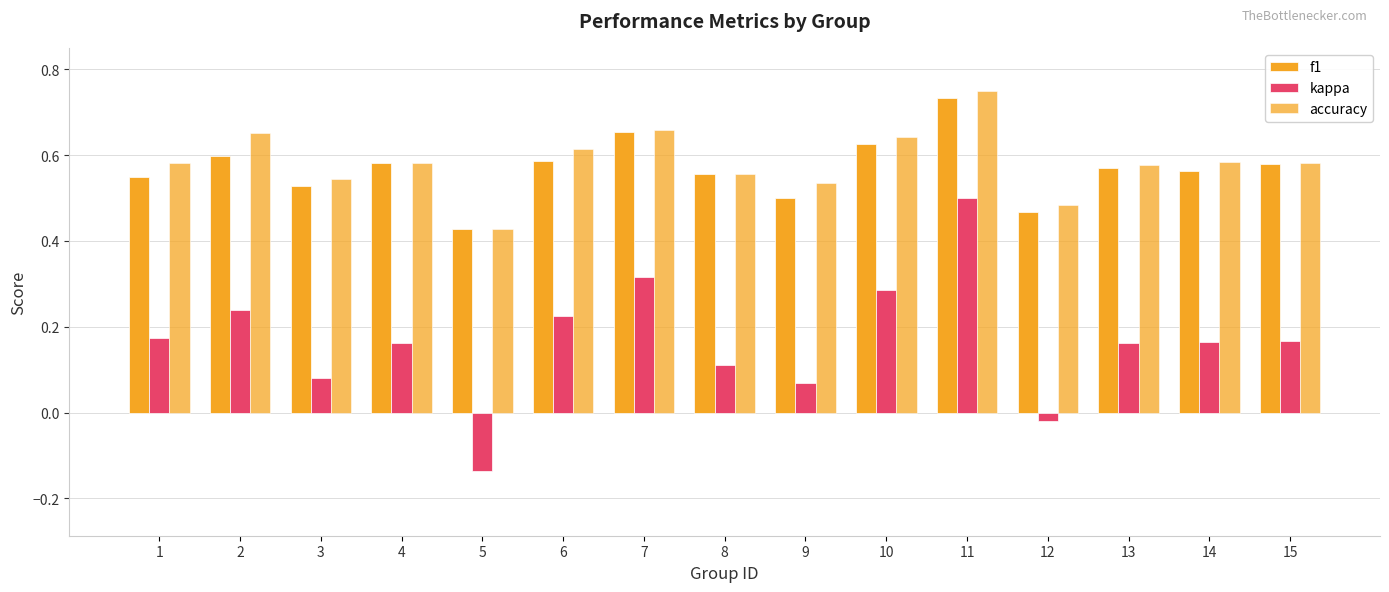

How many bars are there in each group?

3